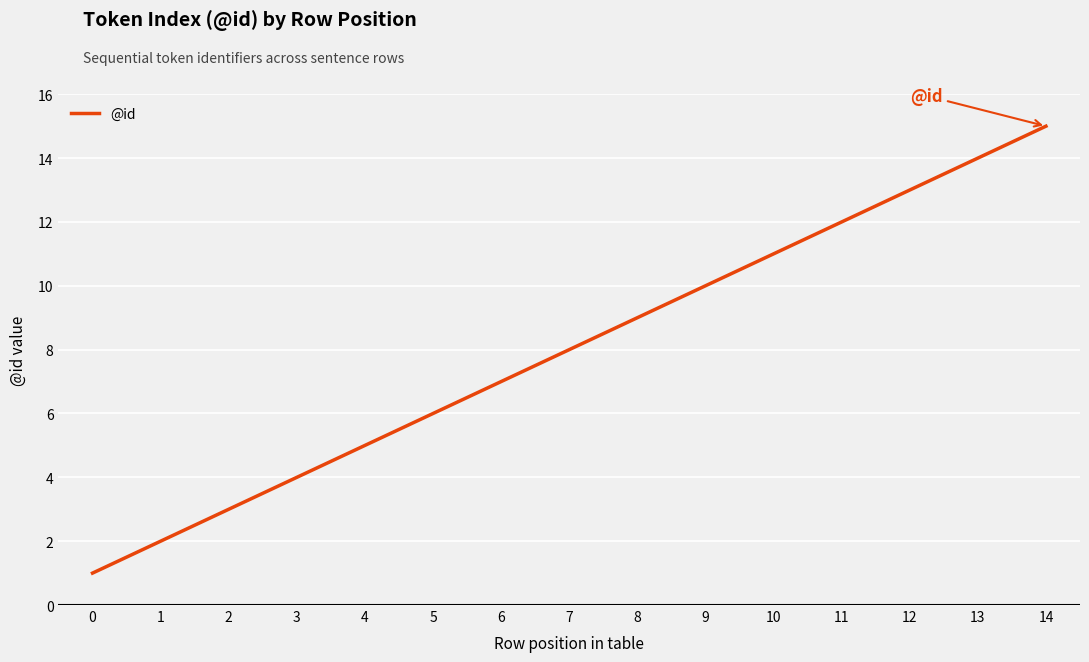

Reading left to right, what are all the values shown in this chart?

0=1	1=2	2=3	3=4	4=5	5=6	6=7	7=8	8=9	9=10	10=11	11=12	12=13	13=14	14=15